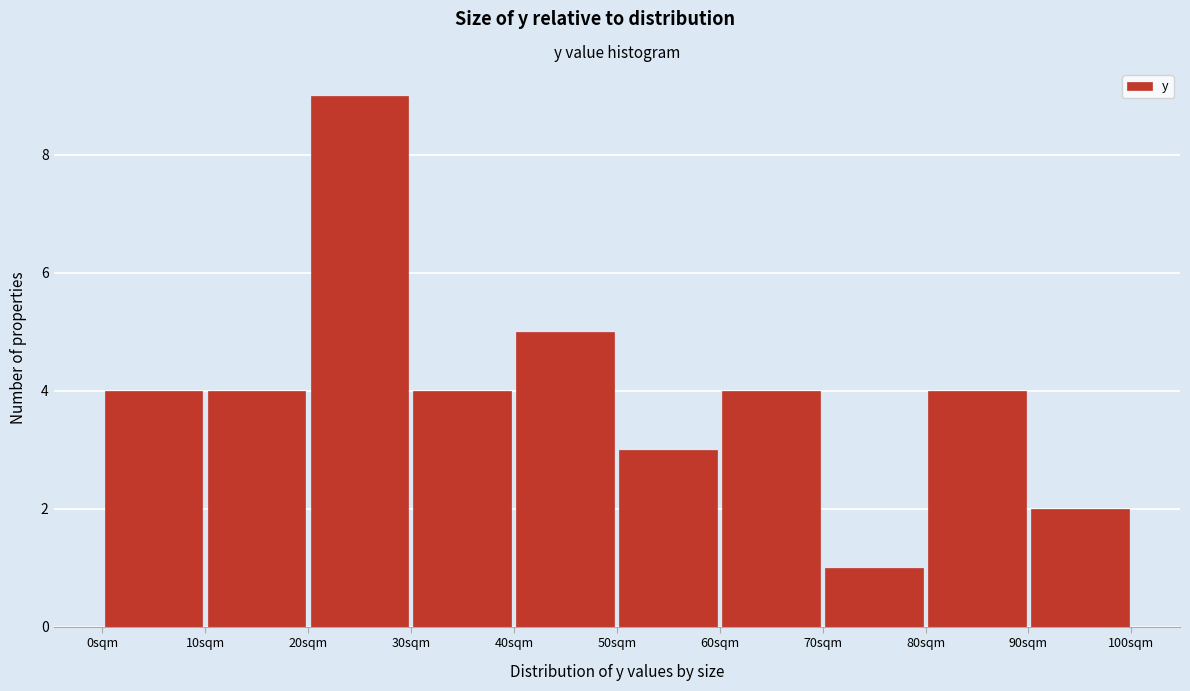

Reading left to right, list every bar in this chart as the range it spans on the x-axis followed by its height. The values are not printed on the chart, so give them approximately, as read against the axis.

0 to 10: 4
10 to 20: 4
20 to 30: 9
30 to 40: 4
40 to 50: 5
50 to 60: 3
60 to 70: 4
70 to 80: 1
80 to 90: 4
90 to 100: 2